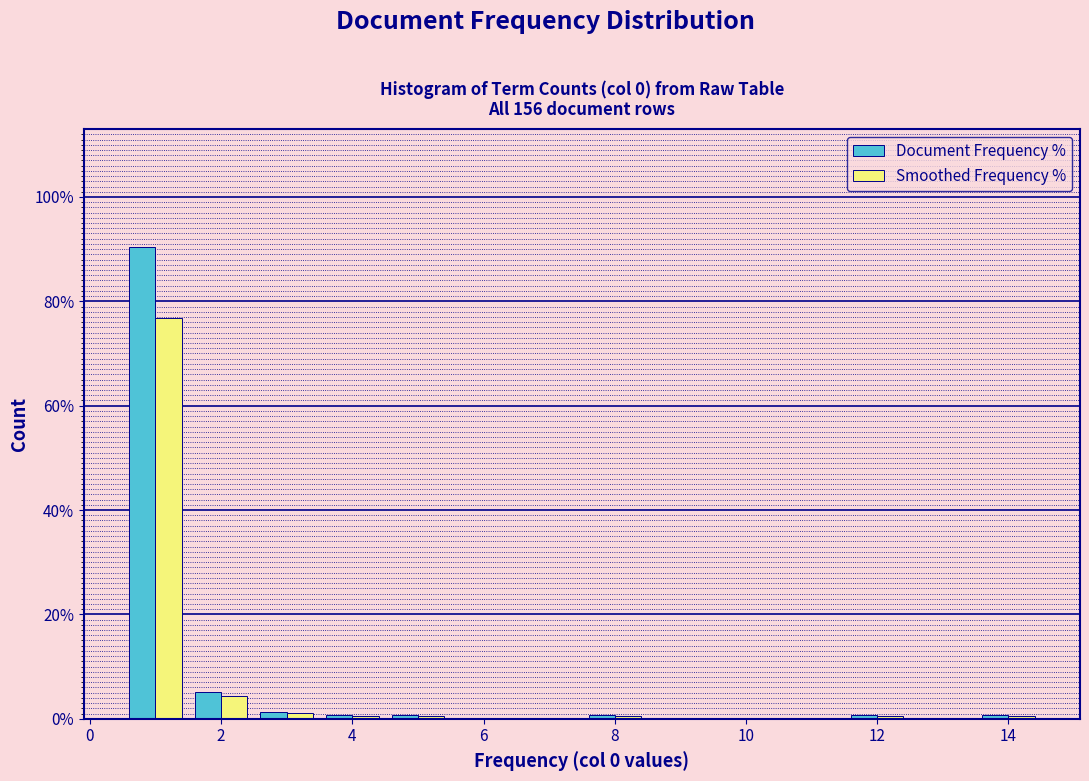

What is the height of the Document Frequency % bar covering 1.5 to 2.5 on the x-axis? Neither the bar edges nor the heights are printed on the chart, so give them approximately, as read against the axes.

6